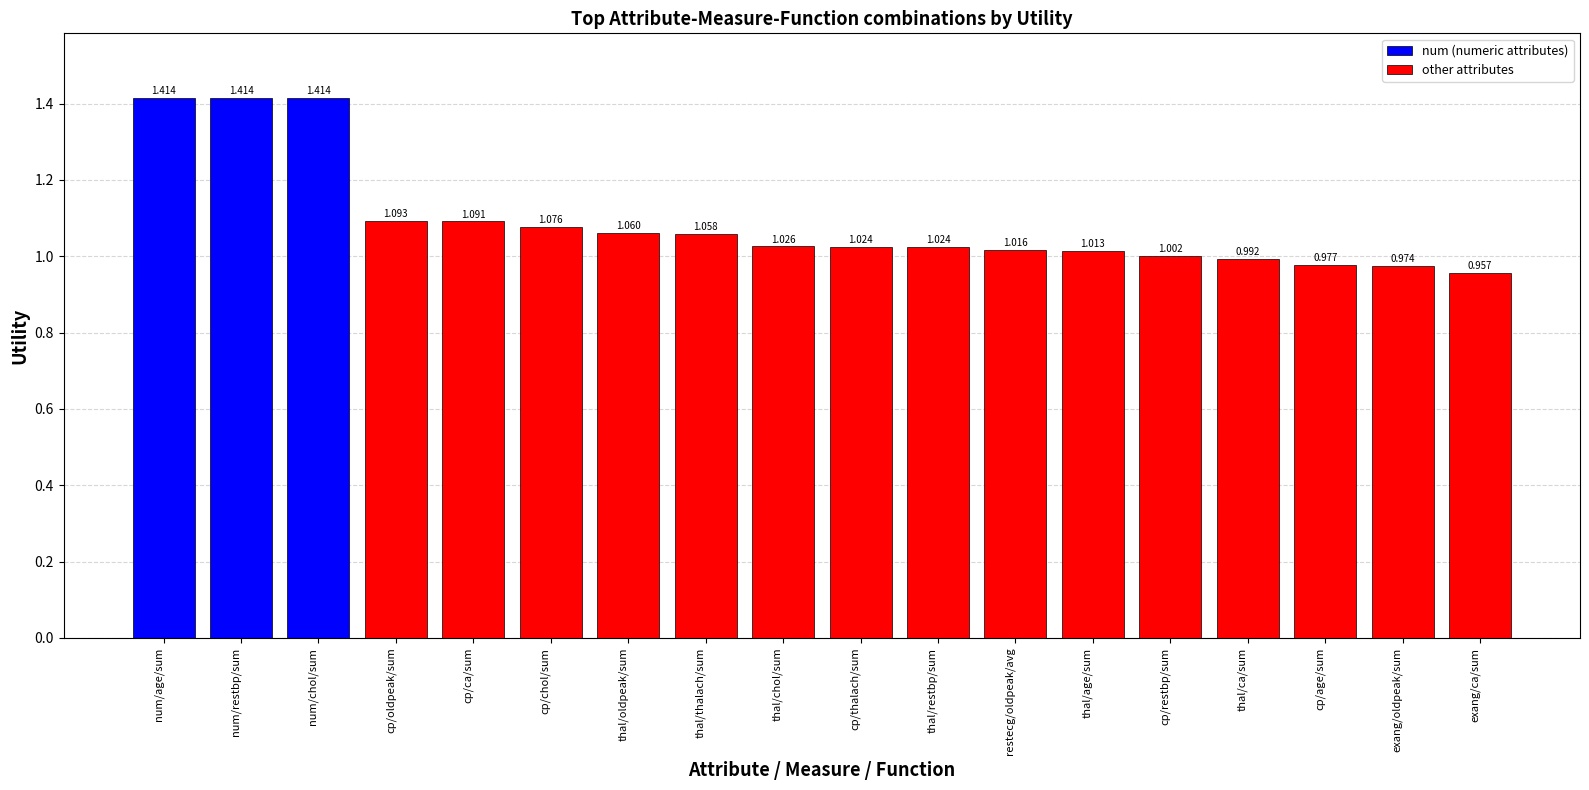

Reading right to left, what are all the values shown in this chart?

exang/ca/sum=1.0	exang/oldpeak/sum=1.0	cp/age/sum=1.0	thal/ca/sum=1.0	cp/restbp/sum=1.0	thal/age/sum=1.0	restecg/oldpeak/avg=1.0	thal/restbp/sum=1.0	cp/thalach/sum=1.0	thal/chol/sum=1.0	thal/thalach/sum=1.1	thal/oldpeak/sum=1.1	cp/chol/sum=1.1	cp/ca/sum=1.1	cp/oldpeak/sum=1.1	num/chol/sum=1.4	num/restbp/sum=1.4	num/age/sum=1.4